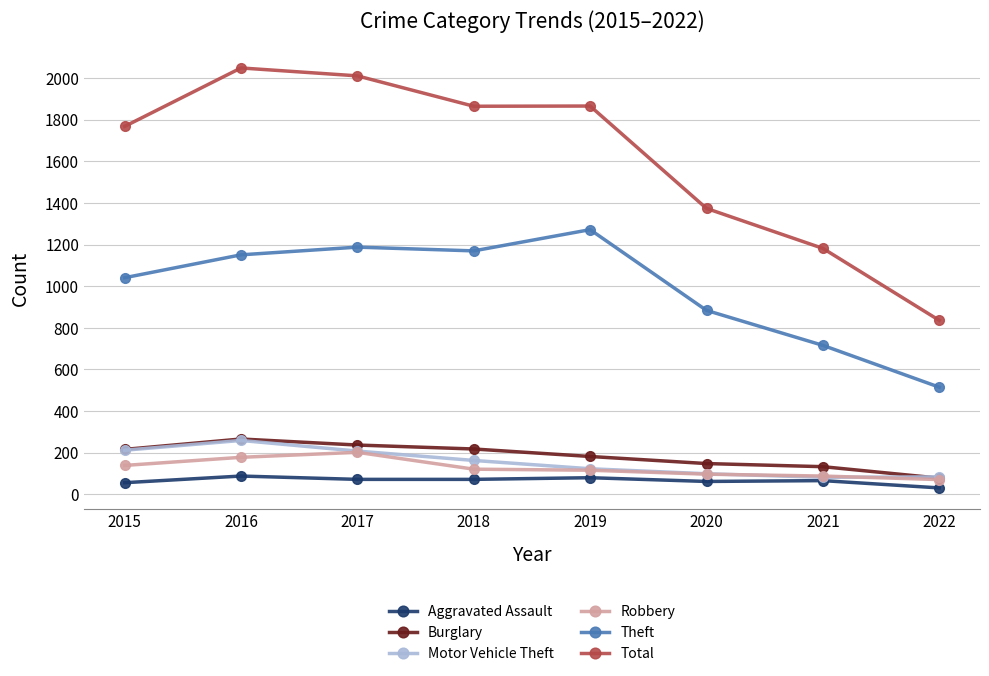

What is the value of the Aggravated Assault point at the 6th from the left?

62